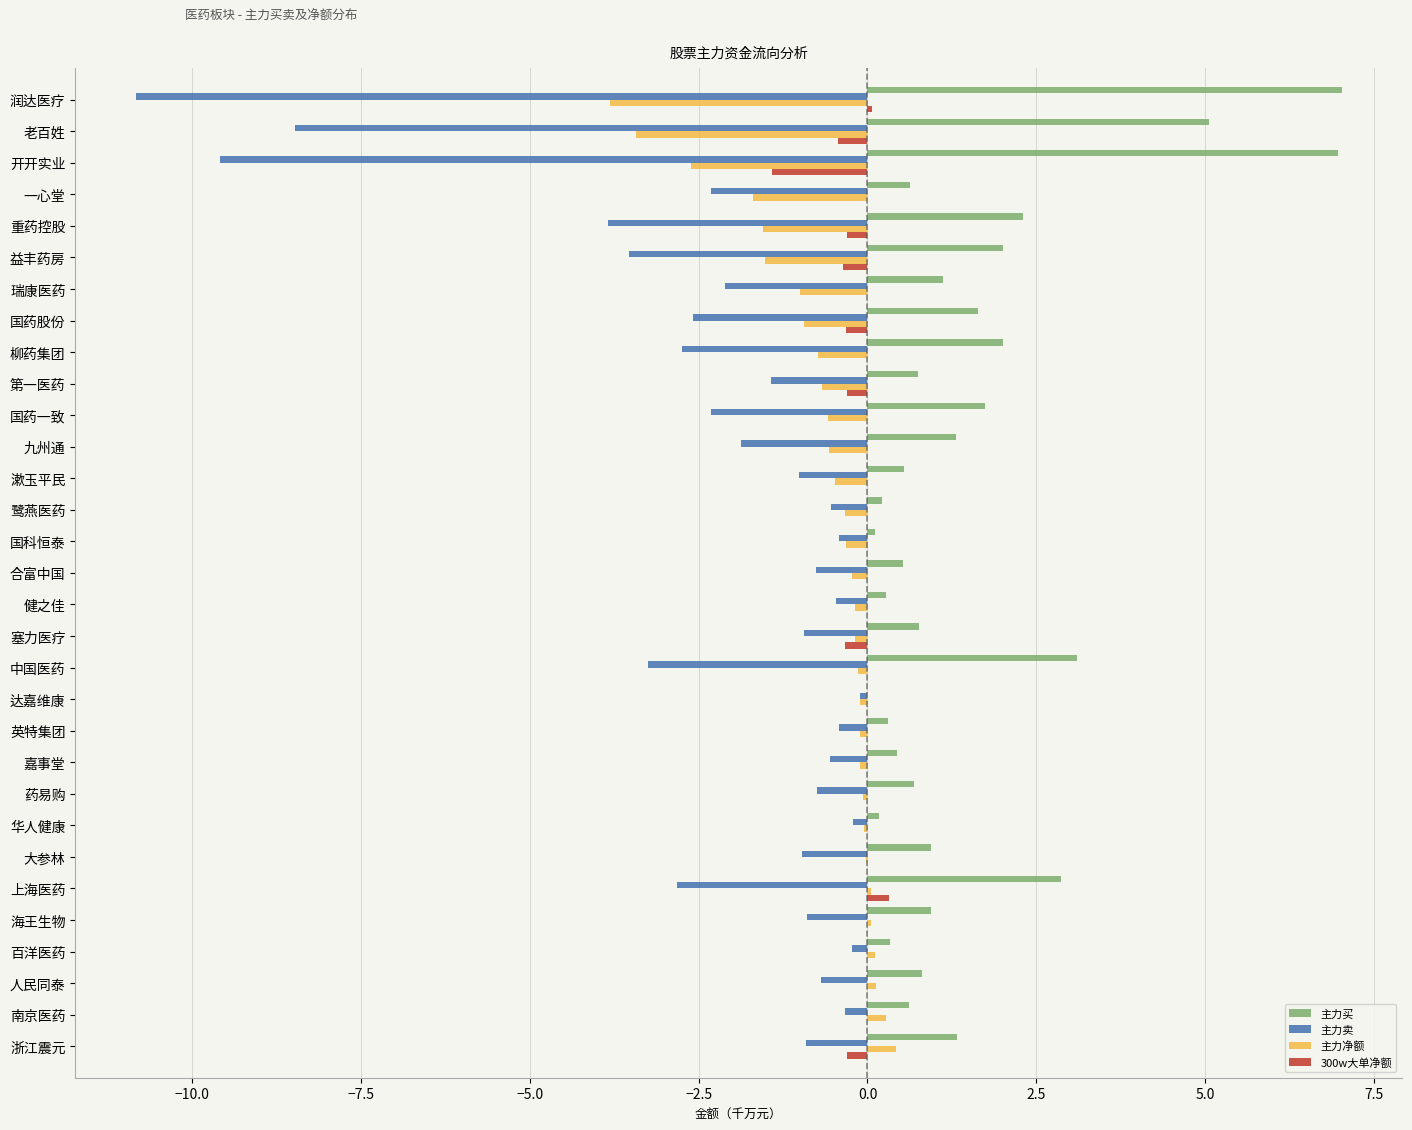

Is the value of 主力卖 at 中国医药 greater than the value of 主力买 at 重药控股?

No